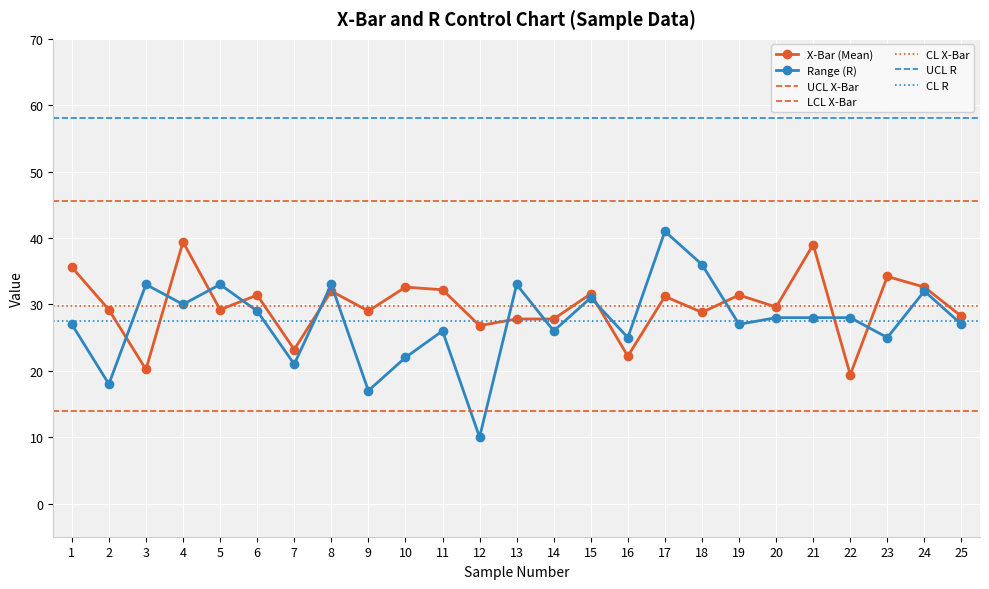

Between 5 and 22, which is larger?

5